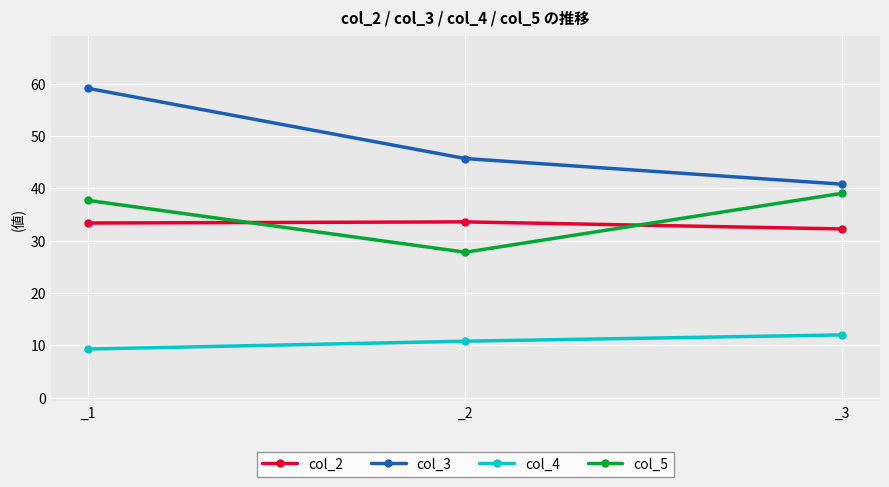

What is the average value of the col_5 series?

34.9